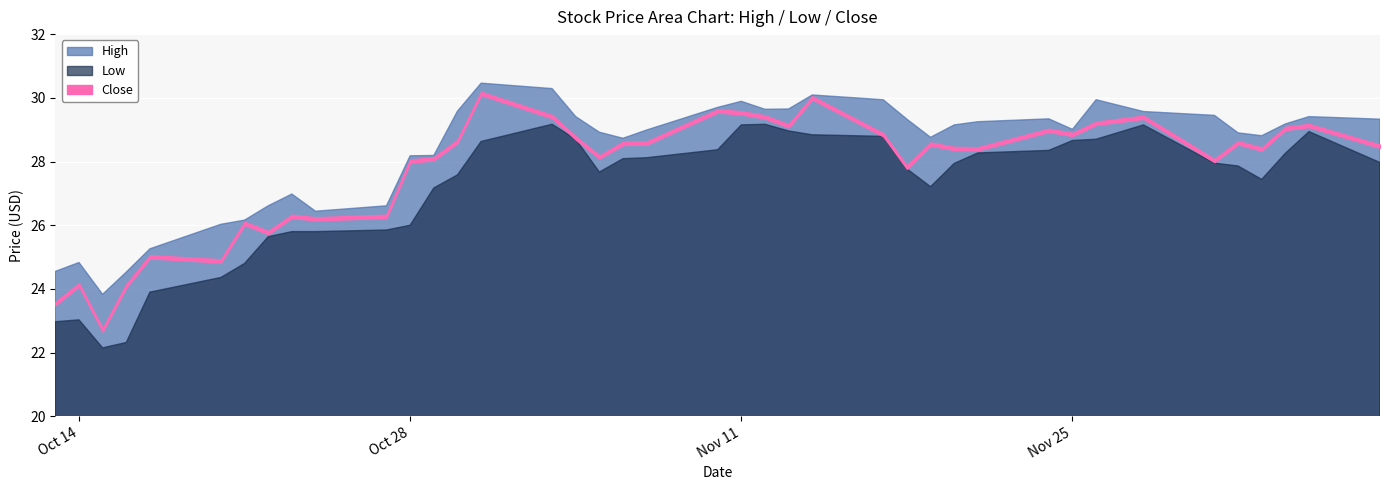

How many data points in Low are less than 27?

12